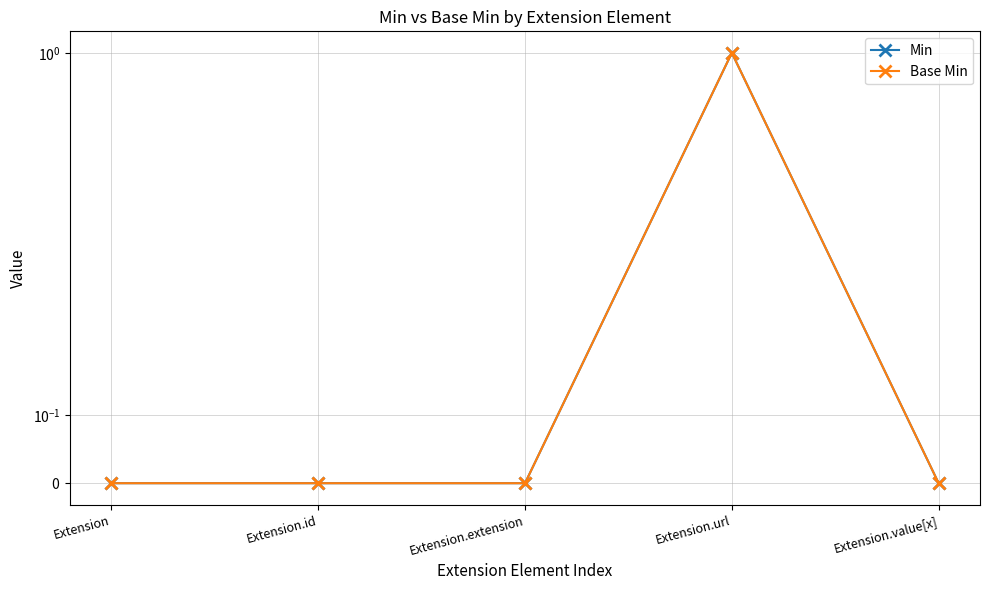

Reading left to right, extract all data points from this chart.

Min: Extension=0	Extension.id=0	Extension.extension=0	Extension.url=1	Extension.value[x]=0
Base Min: Extension=0	Extension.id=0	Extension.extension=0	Extension.url=1	Extension.value[x]=0